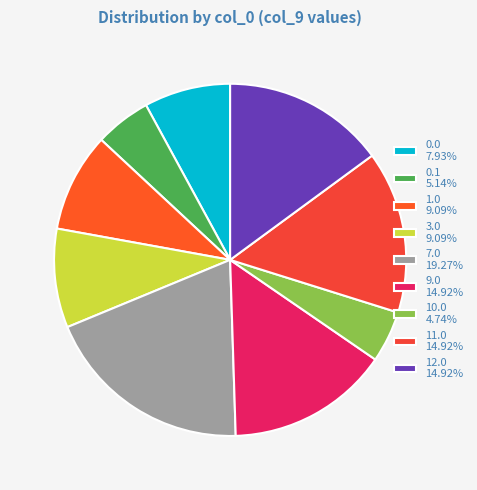

Count the number of slices in the pie.

9